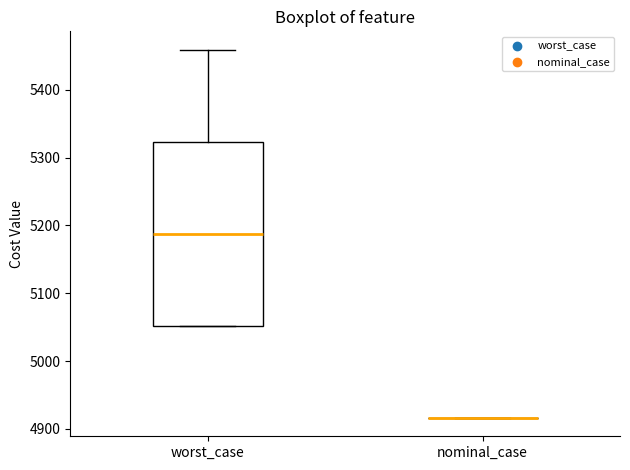

Reading left to right, transcribe this box plot: for each box, give where its median line is, the range the box spans, and where its two whiskers end, as read against the y-axis. The values are not printed on the chart, so give them approximately, as read against the axis.

worst_case: median 5190, box 5050 to 5320, whiskers 5050 to 5460
nominal_case: box collapsed to a line at 4920, whiskers 4920 to 4920